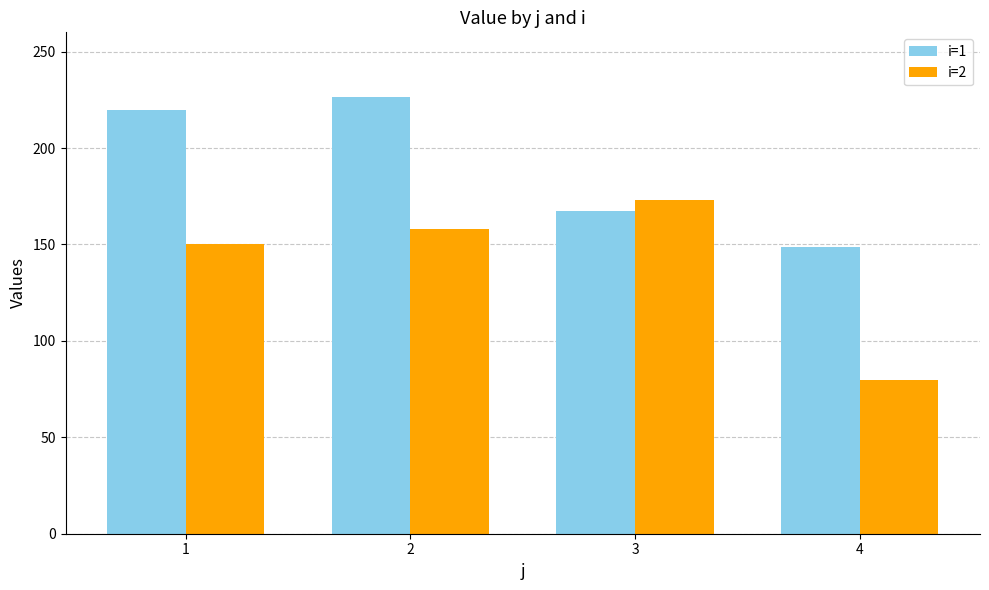

Rank the categories by i=1 value from highest to lowest.

2, 1, 3, 4